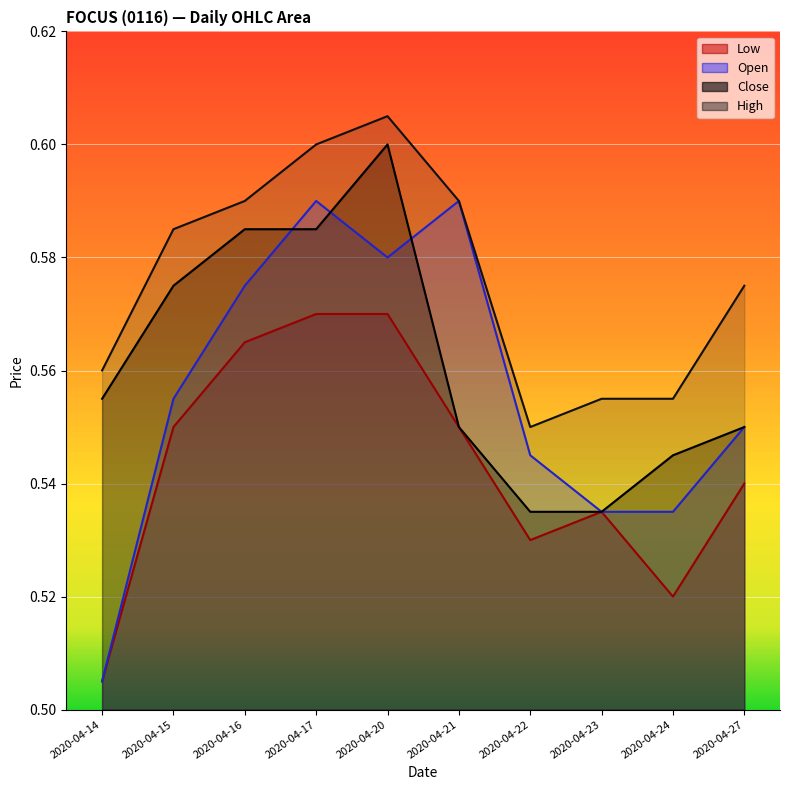

Rank the series at 2020-04-22 from highest to lowest value.

high, open, close, low